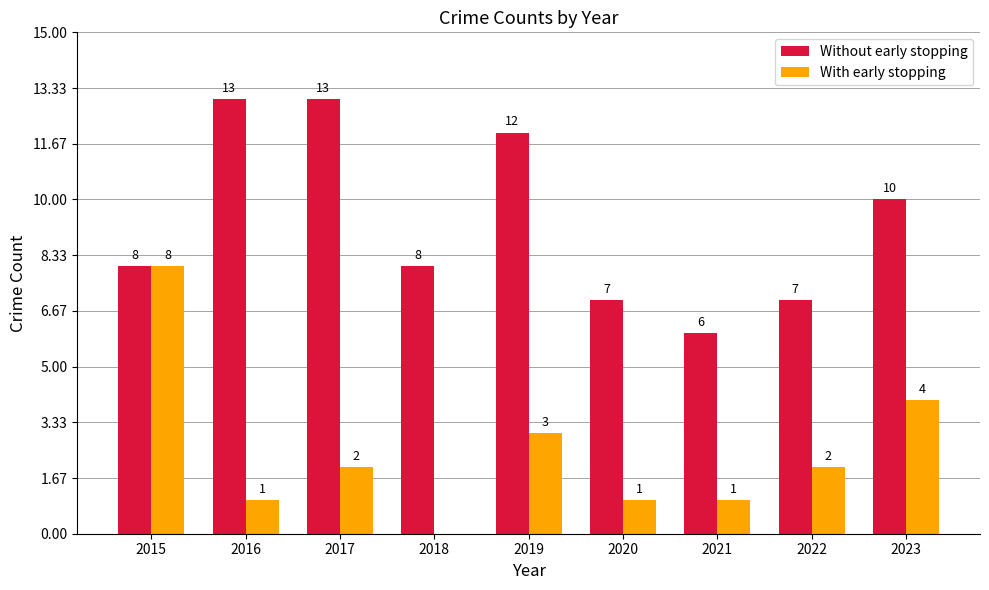

Between 2015 and 2020, which series saw the biggest shift?

With early stopping